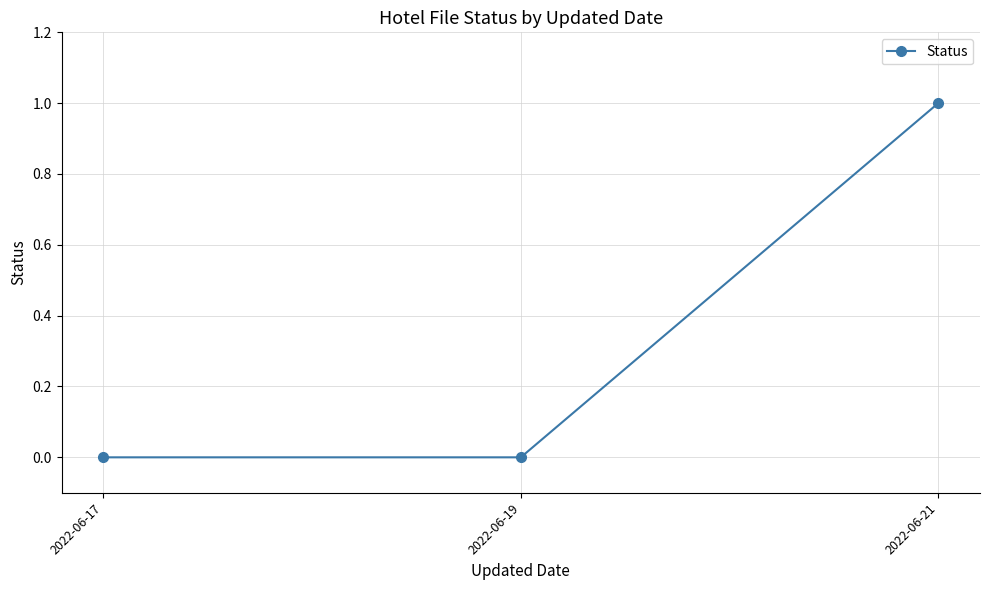

What is the value of the 3rd point from the left?

1